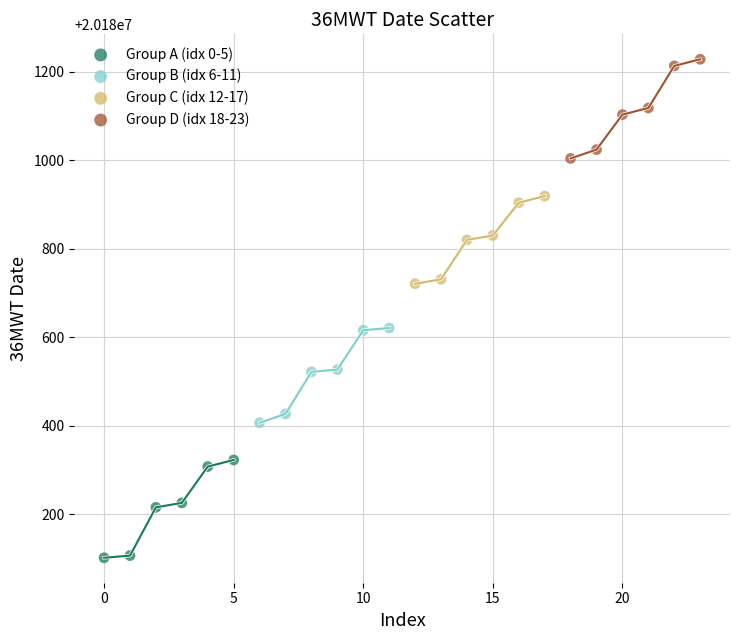

Which series reaches the minimum Y coordinate?

Group A (idx 0-5)